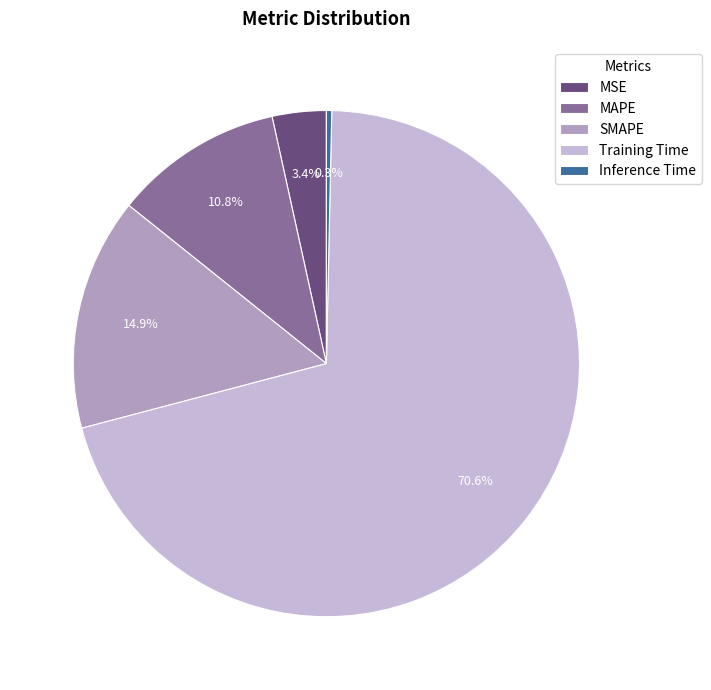

What is the largest slice in the pie chart?

Training Time